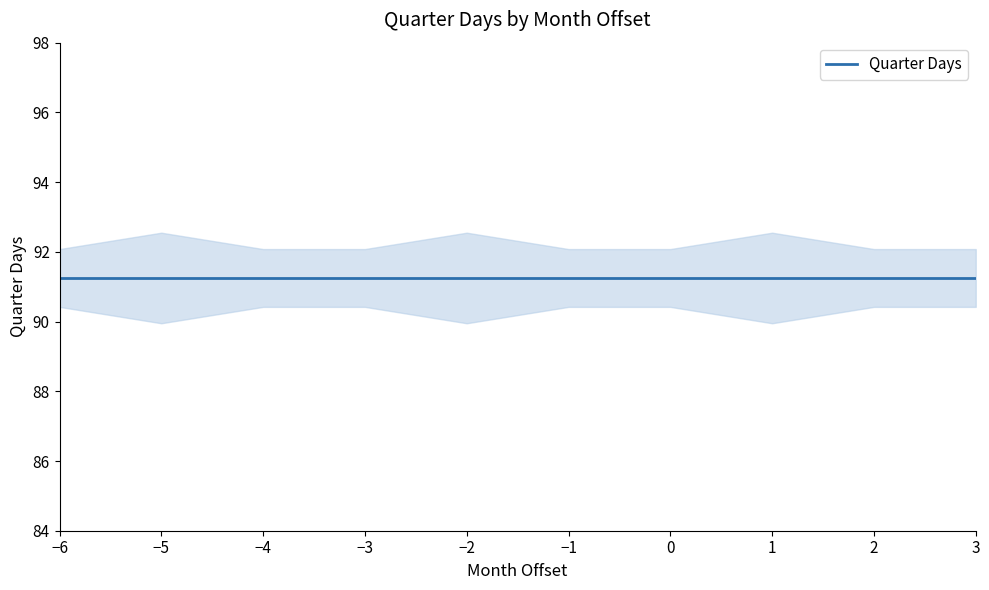

List the labels in order of Q1 Days value, largest first.

-6, -5, -3, -2, 2, -4, 3, -1, 0, 1